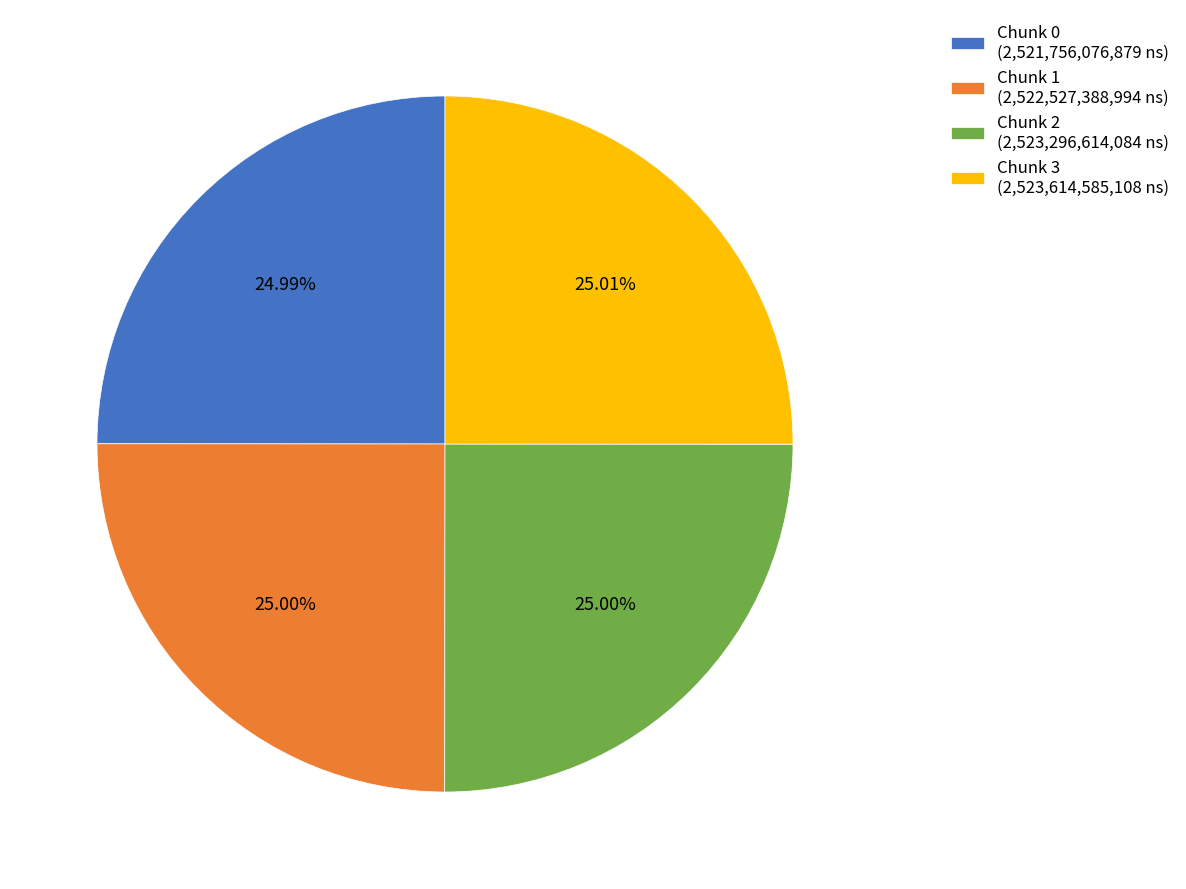

Does Chunk 0 (2,521,756,076,879 ns) account for over 50% of the chart?

No